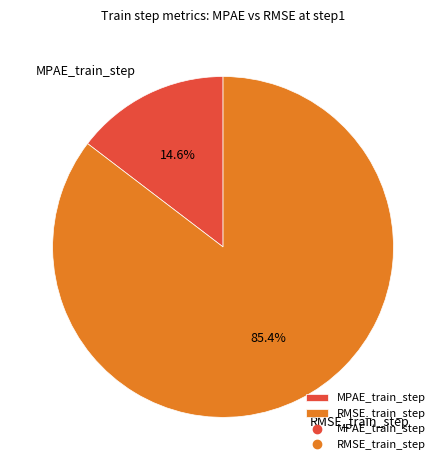

How many segments does this pie chart have?

2